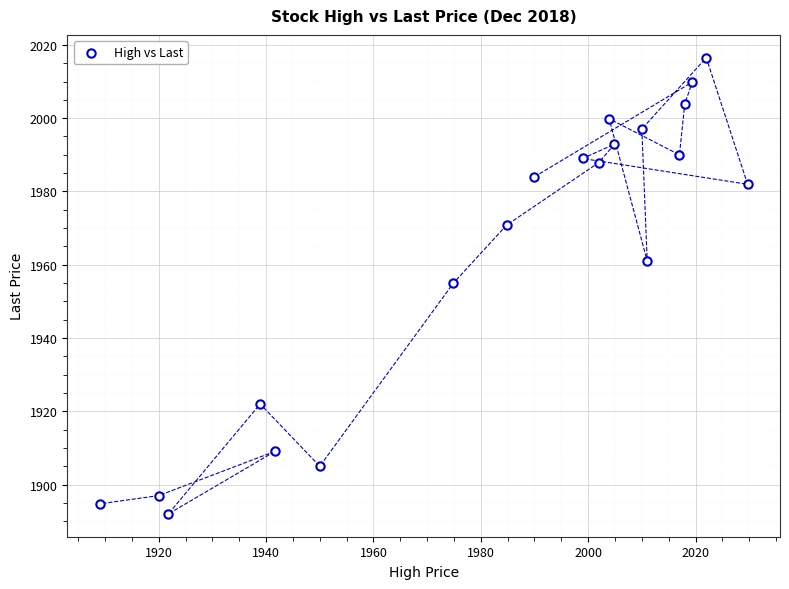

What is the range of Y values (max minus min)?

124.5